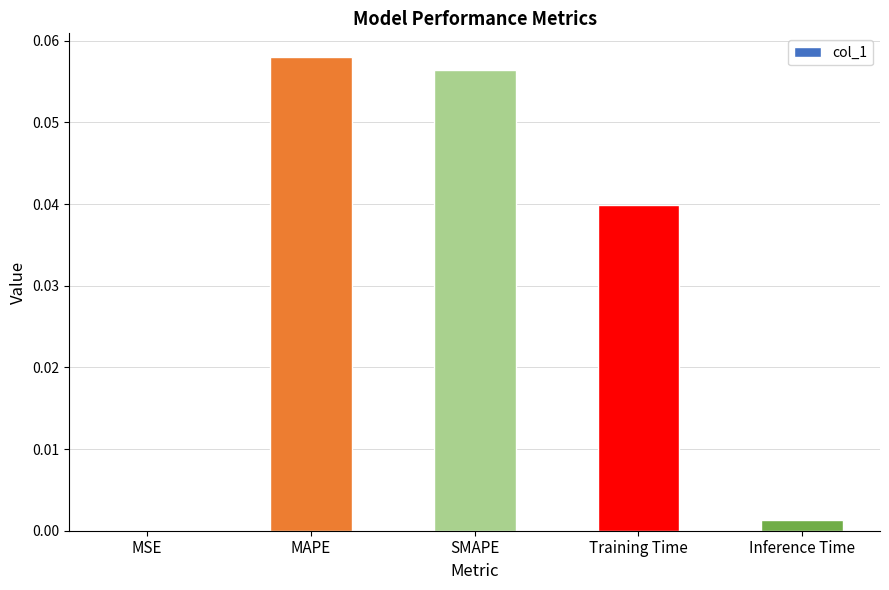

True or false: the data shows 0.0 at MSE.

True